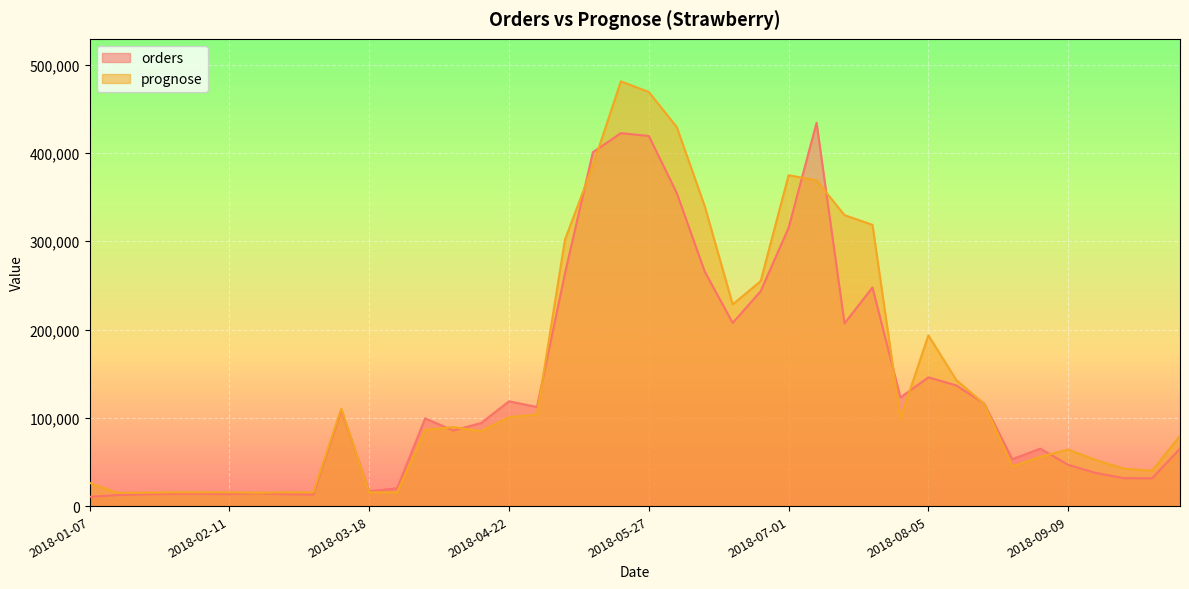

Which series has the largest total across all categories?

prognose